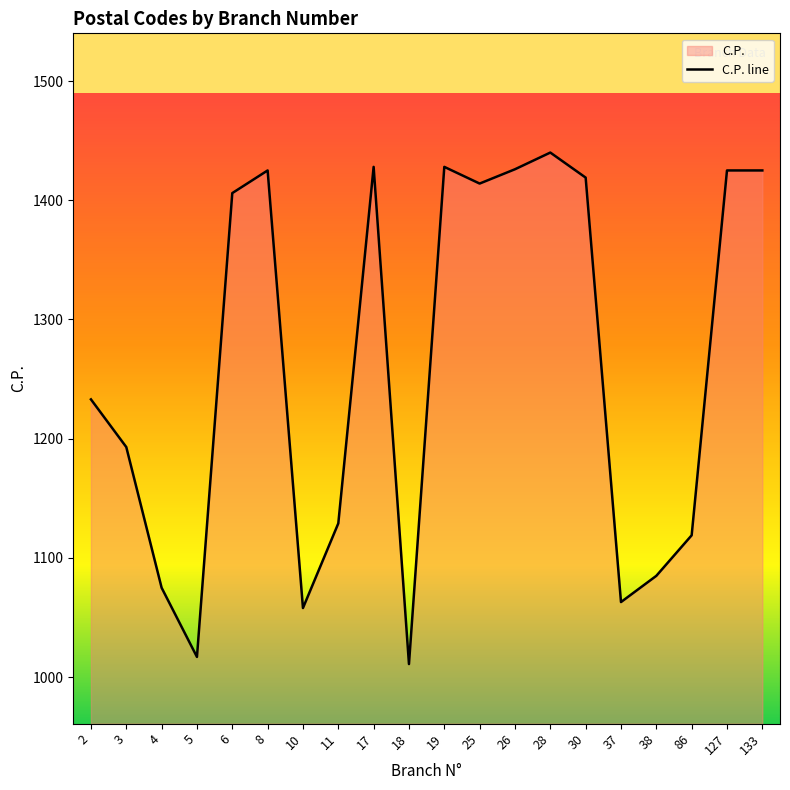

What is the value of the 19th point from the left?

1425